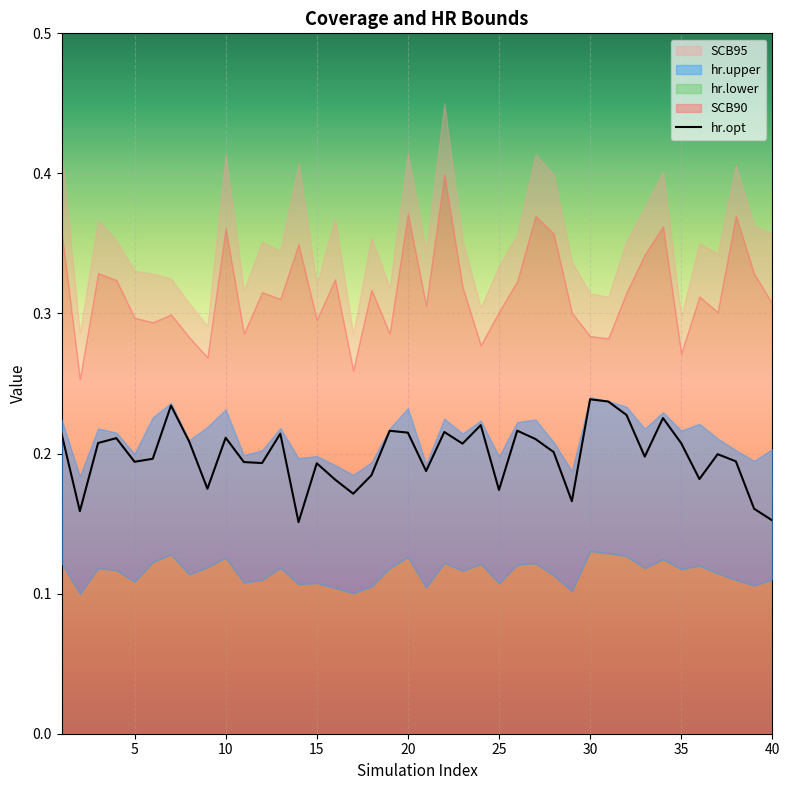

How many values are between 0 and 1?

40